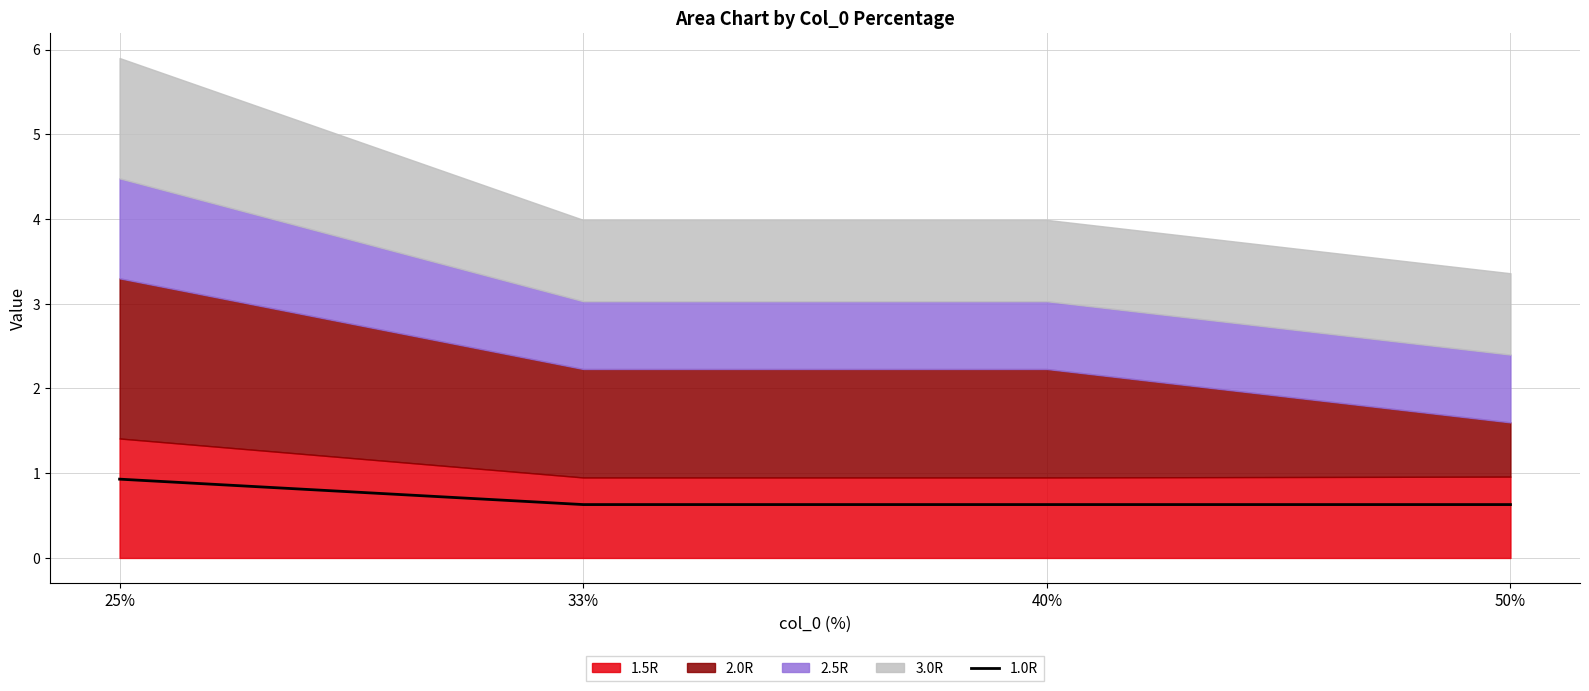

Reading right to left, extract all data points from this chart.

0.6	0.6	0.6	0.9